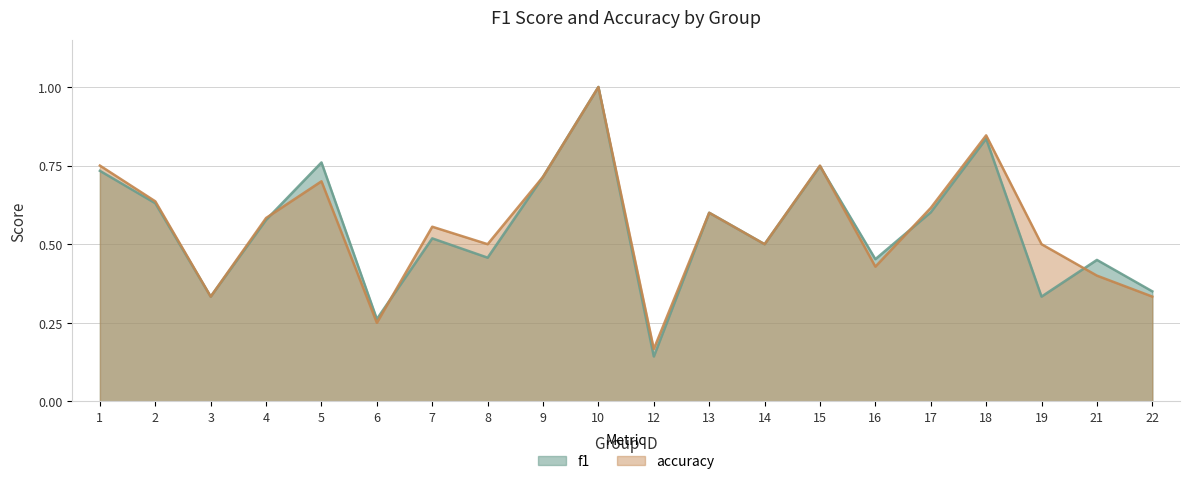

Rank the categories by accuracy value from highest to lowest.

10, 18, 1, 15, 9, 5, 2, 17, 13, 4, 7, 8, 14, 19, 16, 21, 3, 22, 6, 12